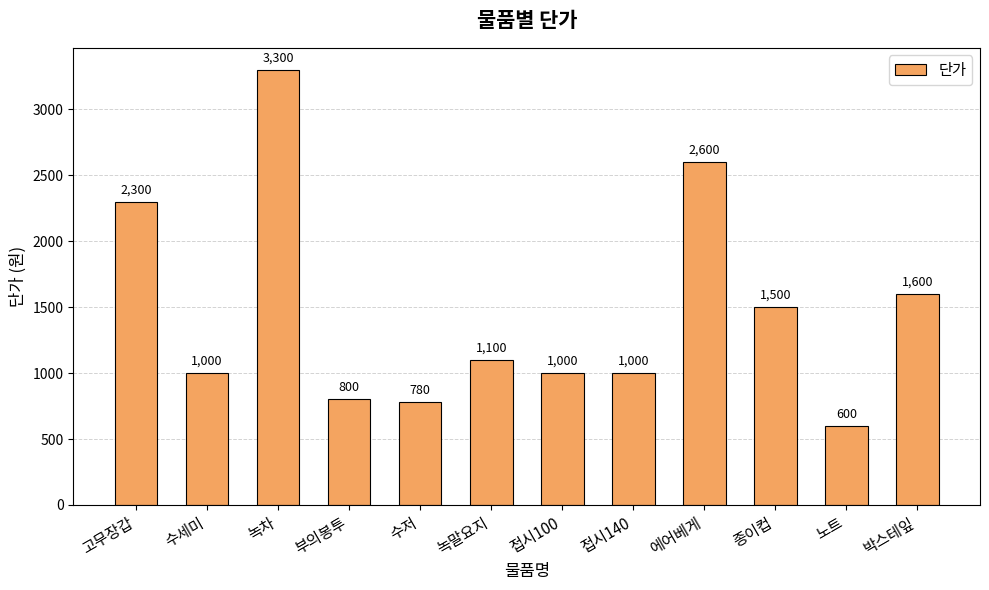

What is the change in value from 접시100 to 박스테잎?

+600